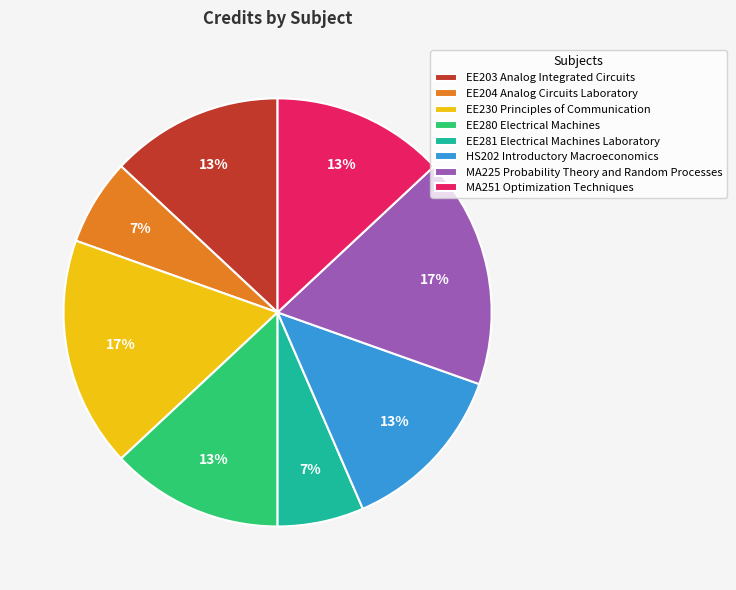

Between EE230 Principles of Communication and EE203 Analog Integrated Circuits, which is larger?

EE230 Principles of Communication